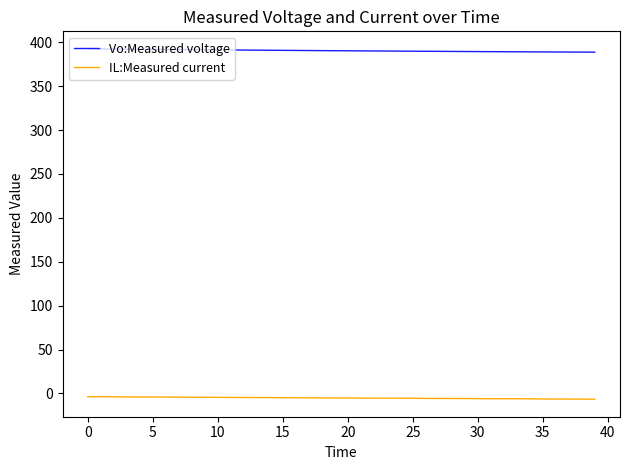

Which series has the largest total across all categories?

Vo:Measured voltage